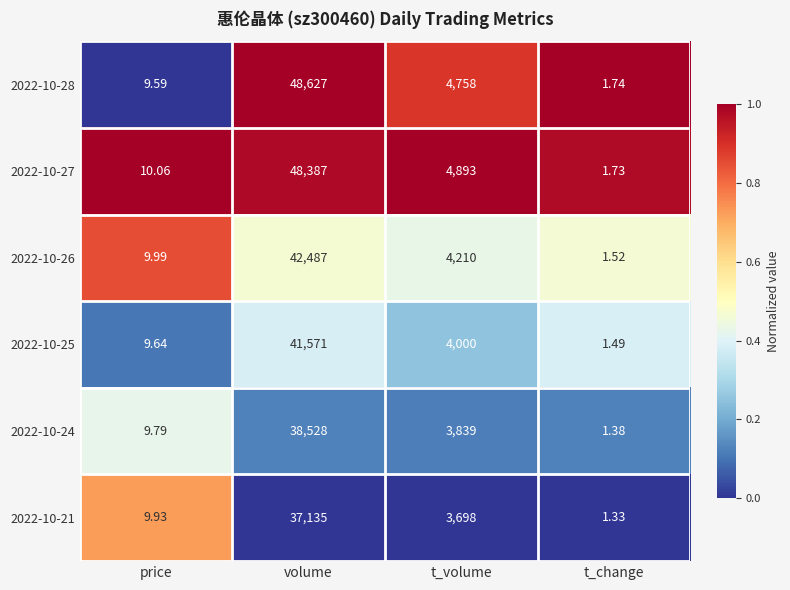

Where does the 2022-10-27 series first go above 4893?

volume